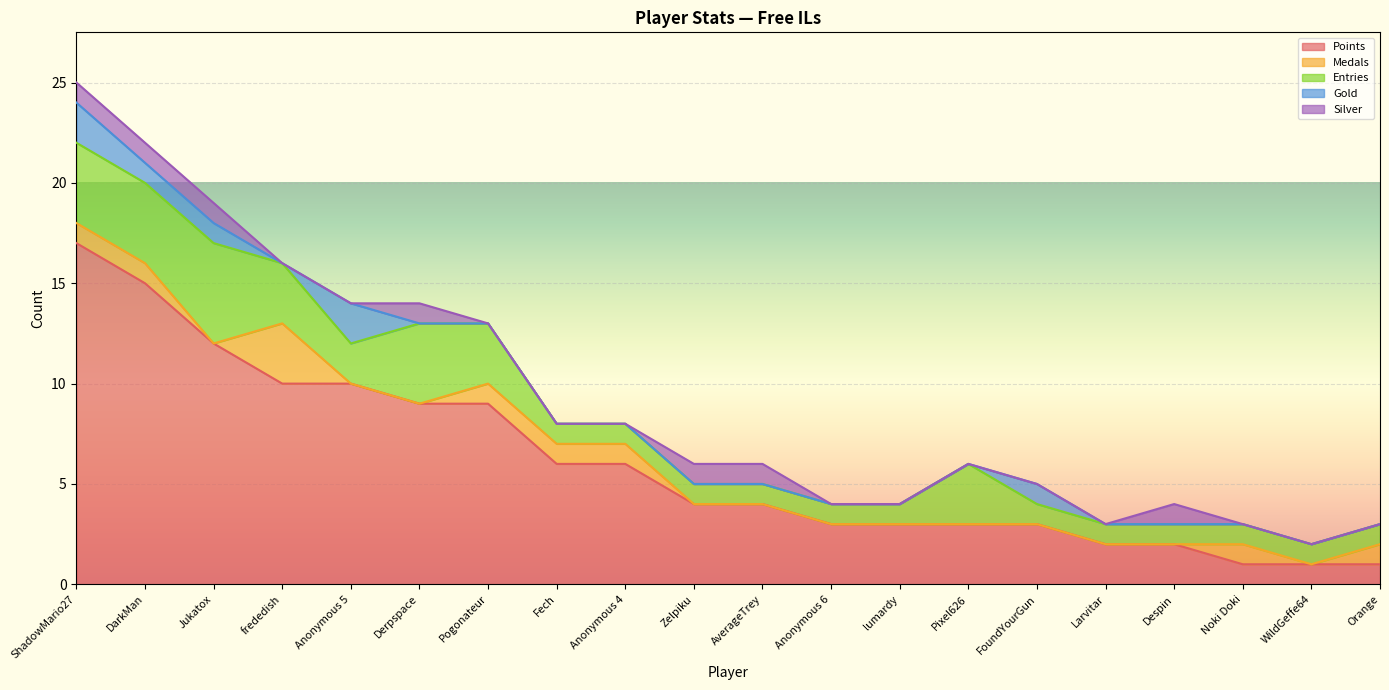

Reading right to left, what are all the values shown in this chart?

Points: Orange=1	WildGeffe64=1	Noki Doki=1	Despin=2	Larvitar=2	FoundYourGun=3	Pixel626=3	lumardy=3	Anonymous 6=3	AverageTrey=4	Zelpiku=4	Anonymous 4=6	Fech=6	Pogonateur=9	Derpspace=9	Anonymous 5=10	frededish=10	Jukatox=12	DarkMan=15	ShadowMario27=17
Medals: Orange=1	WildGeffe64=0	Noki Doki=1	Despin=0	Larvitar=0	FoundYourGun=0	Pixel626=0	lumardy=0	Anonymous 6=0	AverageTrey=0	Zelpiku=0	Anonymous 4=1	Fech=1	Pogonateur=1	Derpspace=0	Anonymous 5=0	frededish=3	Jukatox=0	DarkMan=1	ShadowMario27=1
Entries: Orange=1	WildGeffe64=1	Noki Doki=1	Despin=1	Larvitar=1	FoundYourGun=1	Pixel626=3	lumardy=1	Anonymous 6=1	AverageTrey=1	Zelpiku=1	Anonymous 4=1	Fech=1	Pogonateur=3	Derpspace=4	Anonymous 5=2	frededish=3	Jukatox=5	DarkMan=4	ShadowMario27=4
Gold: Orange=0	WildGeffe64=0	Noki Doki=0	Despin=0	Larvitar=0	FoundYourGun=1	Pixel626=0	lumardy=0	Anonymous 6=0	AverageTrey=0	Zelpiku=0	Anonymous 4=0	Fech=0	Pogonateur=0	Derpspace=0	Anonymous 5=2	frededish=0	Jukatox=1	DarkMan=1	ShadowMario27=2
Silver: Orange=0	WildGeffe64=0	Noki Doki=0	Despin=1	Larvitar=0	FoundYourGun=0	Pixel626=0	lumardy=0	Anonymous 6=0	AverageTrey=1	Zelpiku=1	Anonymous 4=0	Fech=0	Pogonateur=0	Derpspace=1	Anonymous 5=0	frededish=0	Jukatox=1	DarkMan=1	ShadowMario27=1